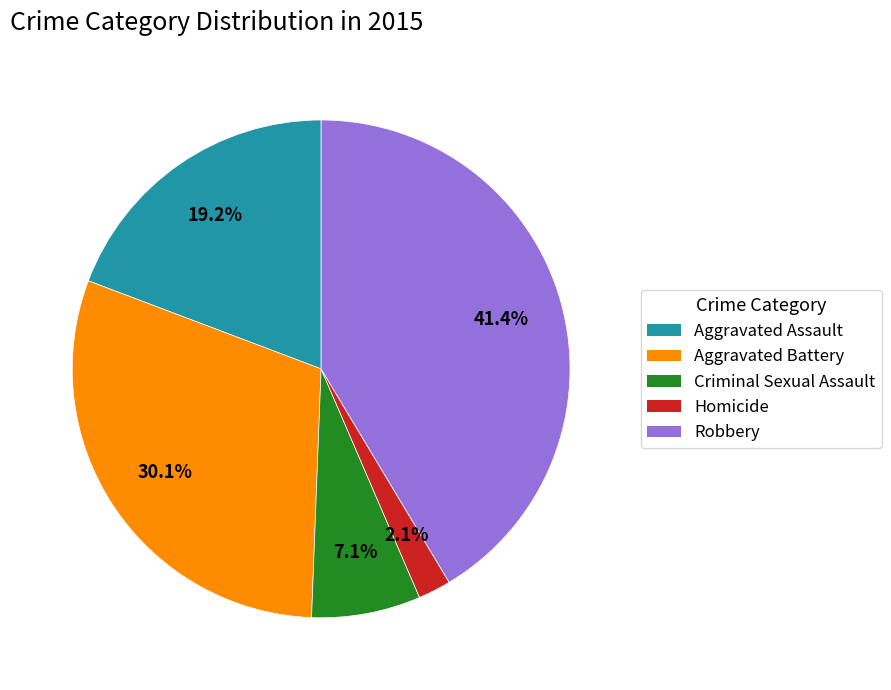

Which category has the smallest portion of the pie?

Homicide